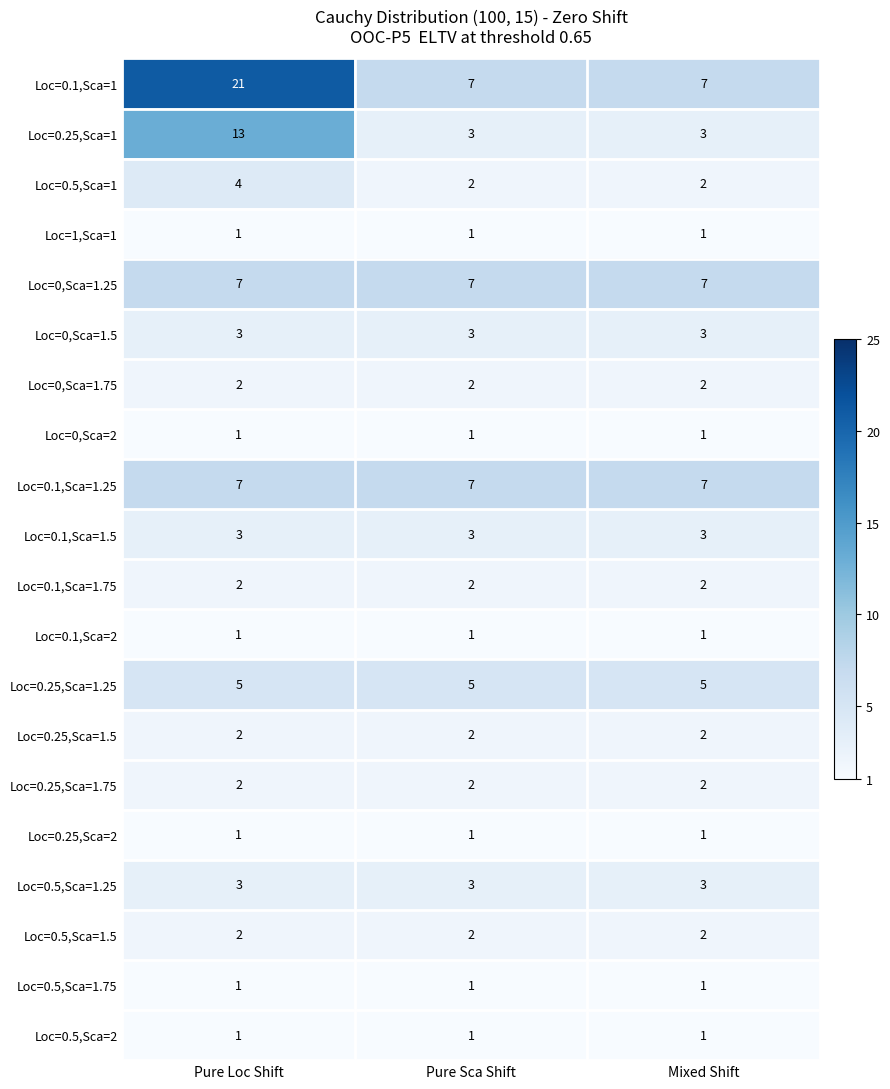

True or false: Loc=0.25,Sca=1.75 has a value of 3 at Pure Sca Shift.

False